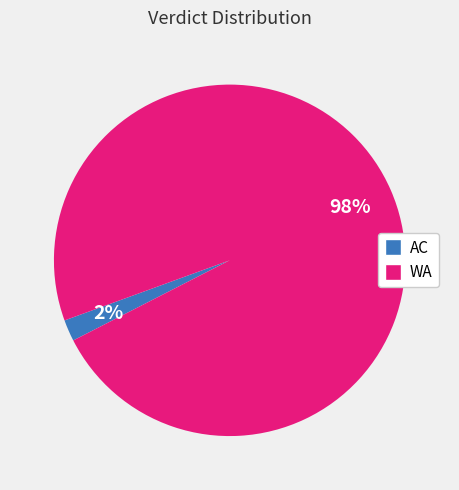

Which has a higher value, AC or WA?

WA